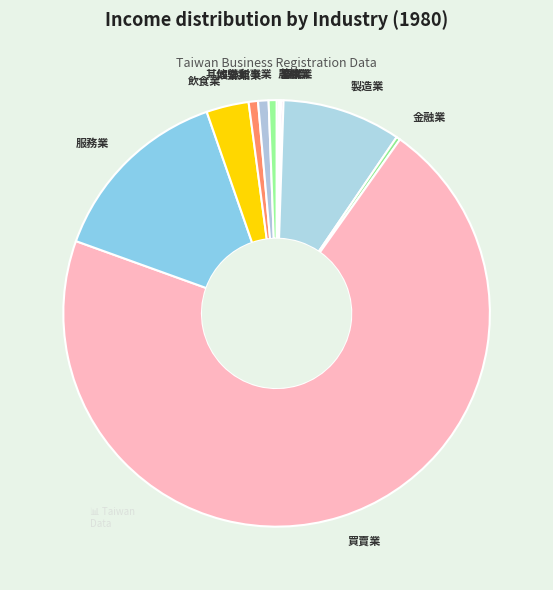

Does any single category account for the majority?

Yes